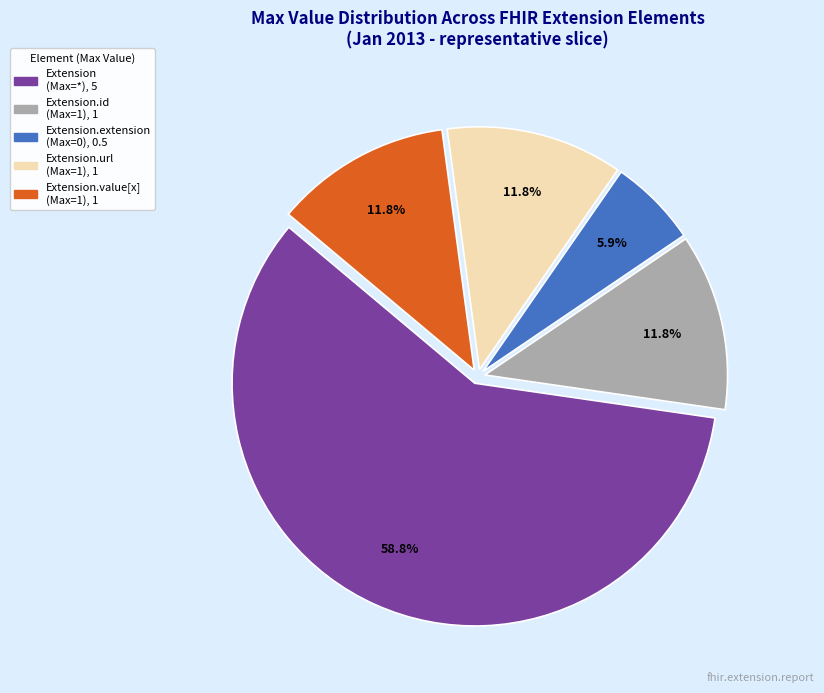

Does any single category account for the majority?

Yes